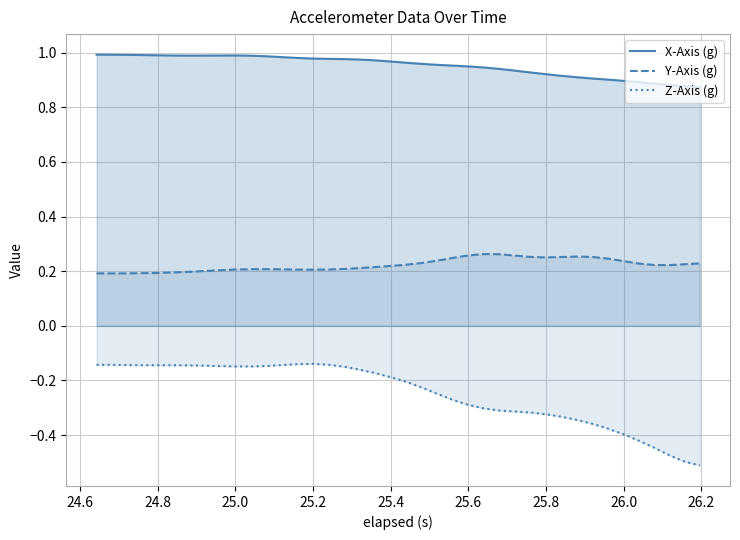

Does the chart display data point markers on the line(s)?

No